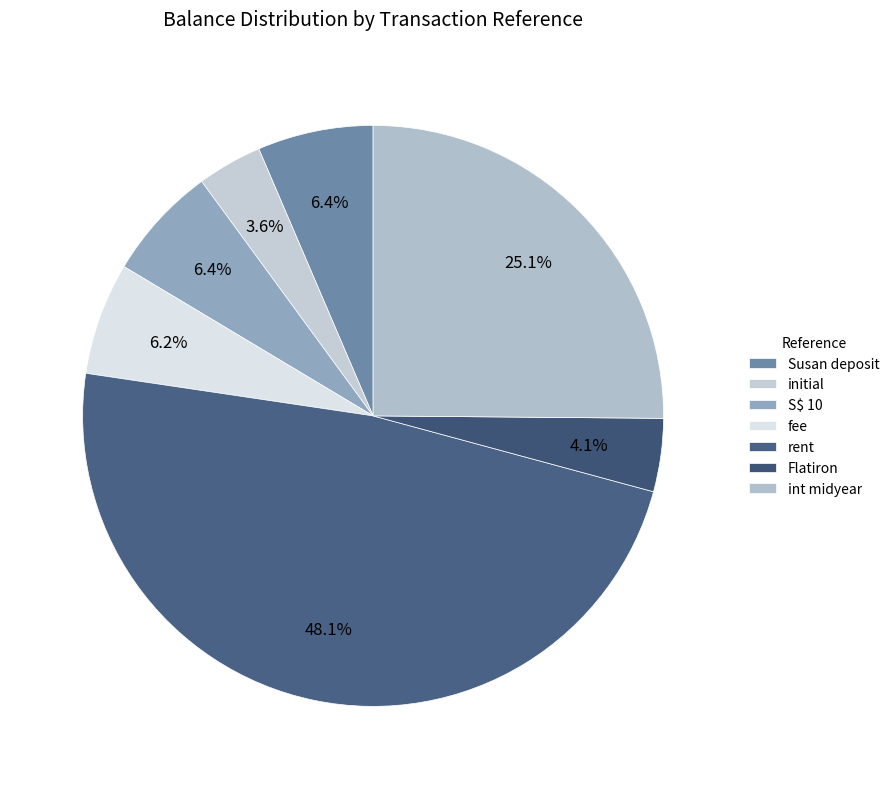

Is there any slice that represents more than half of the pie?

No